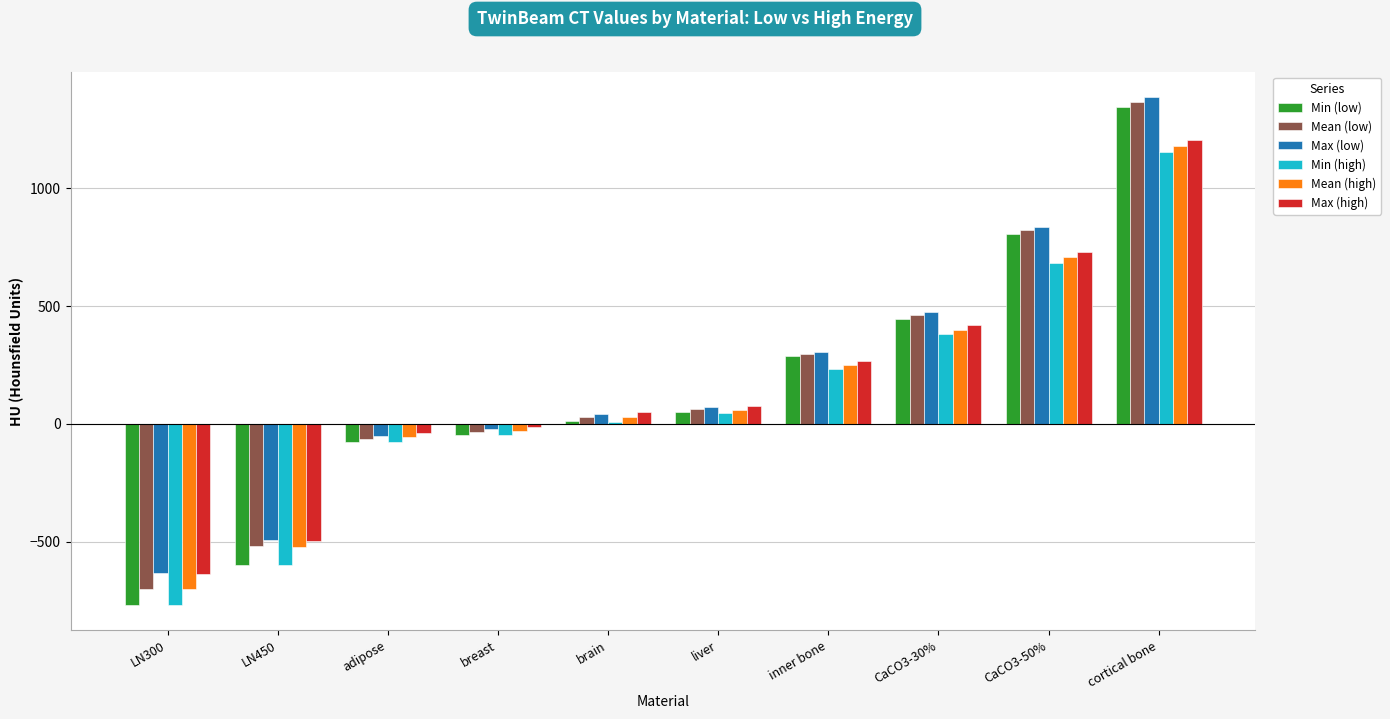

What is the value of the Mean (low) bar at the 5th from the left?

29.3